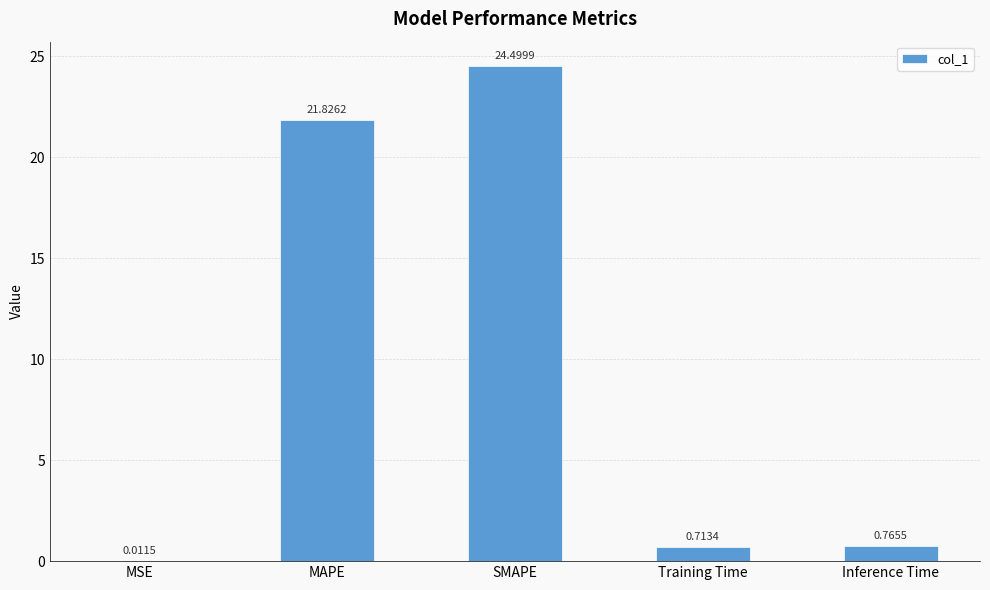

Which label corresponds to the largest value in the chart?

SMAPE